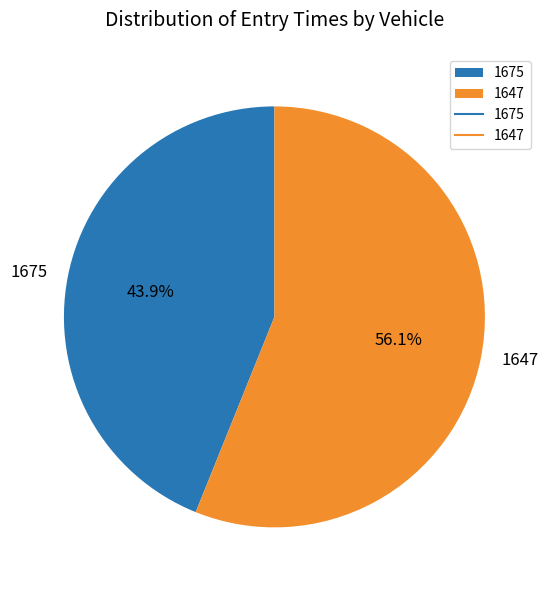

Which slice is the largest?

1647